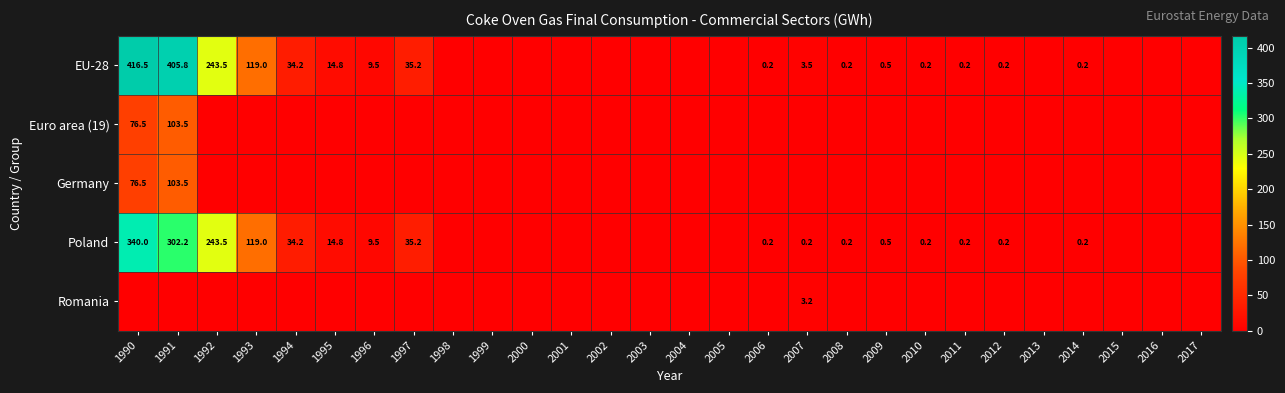

True or false: EU-28 has a value of 0.2 at 2006.

True